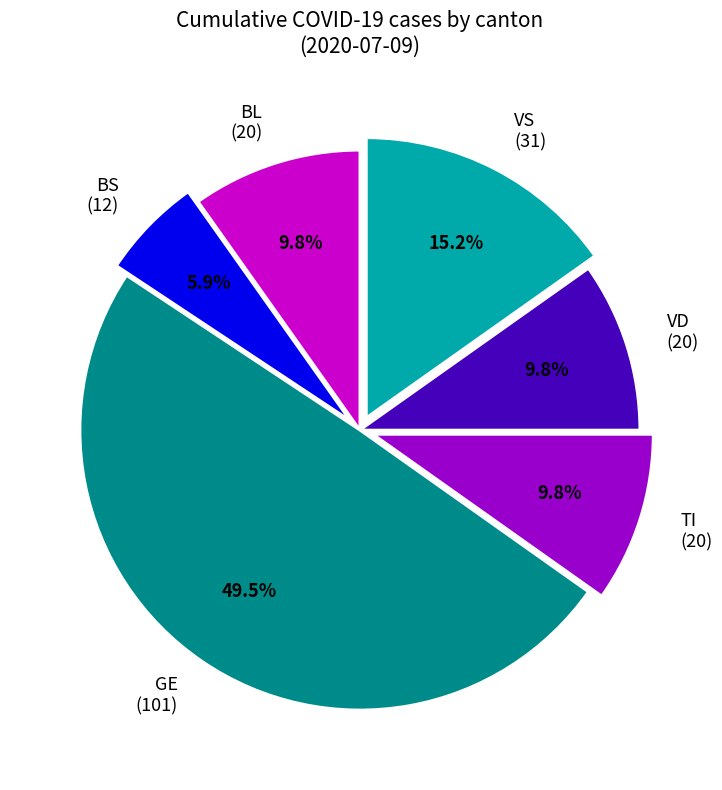

Does TI (20) represent more than half of the total?

No